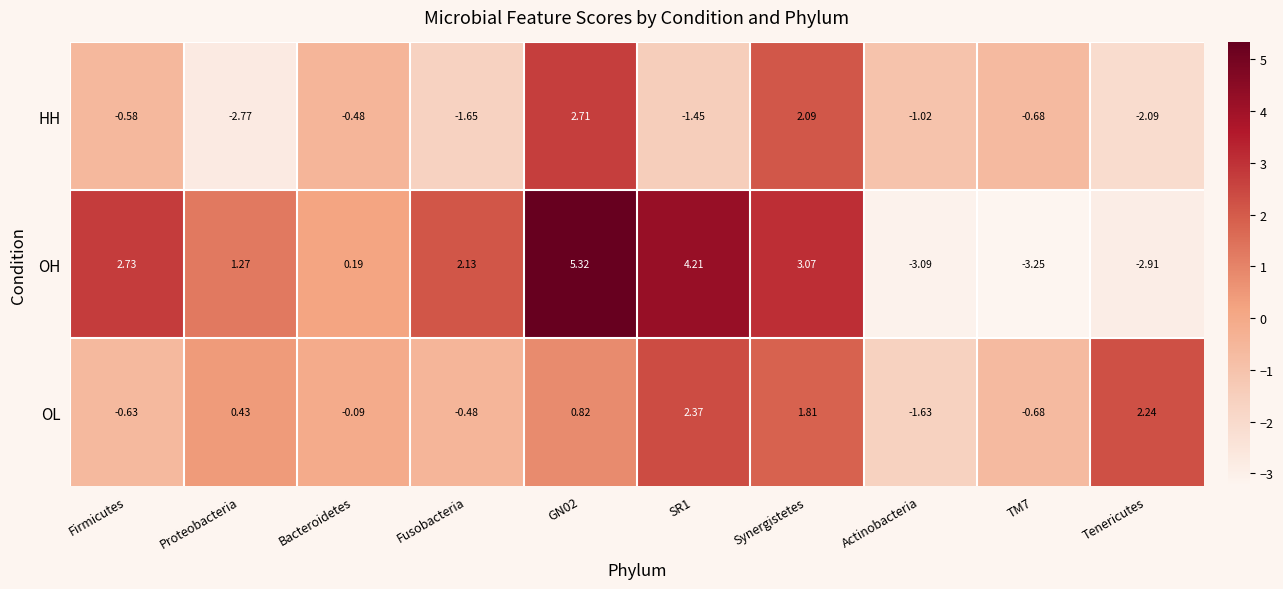

Which category has the lowest value in the HH series?

Proteobacteria